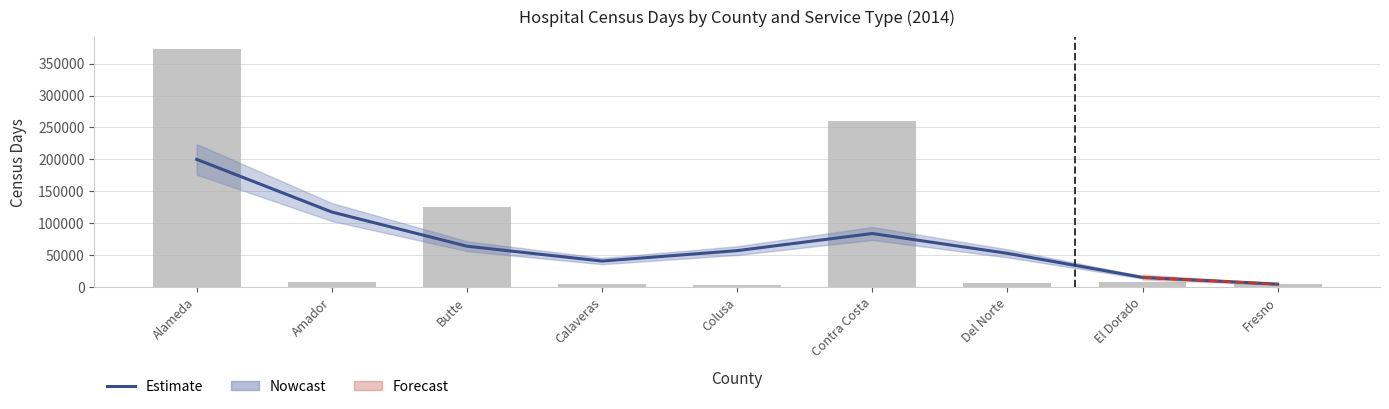

Reading left to right, extract all data points from this chart.

Estimate: Alameda=199999.8	Amador=117468.4	Butte=63915.1	Calaveras=40583.8	Colusa=56946.7	Contra Costa=83791.1	Del Norte=52692.7	El Dorado=15038.7	Fresno=4443.7
Total Census Days: Alameda=373140.0	Amador=8397.0	Butte=125474.0	Calaveras=4366.0	Colusa=2315.0	Contra Costa=260770.0	Del Norte=6731.0	El Dorado=7282.0	Fresno=5075.0